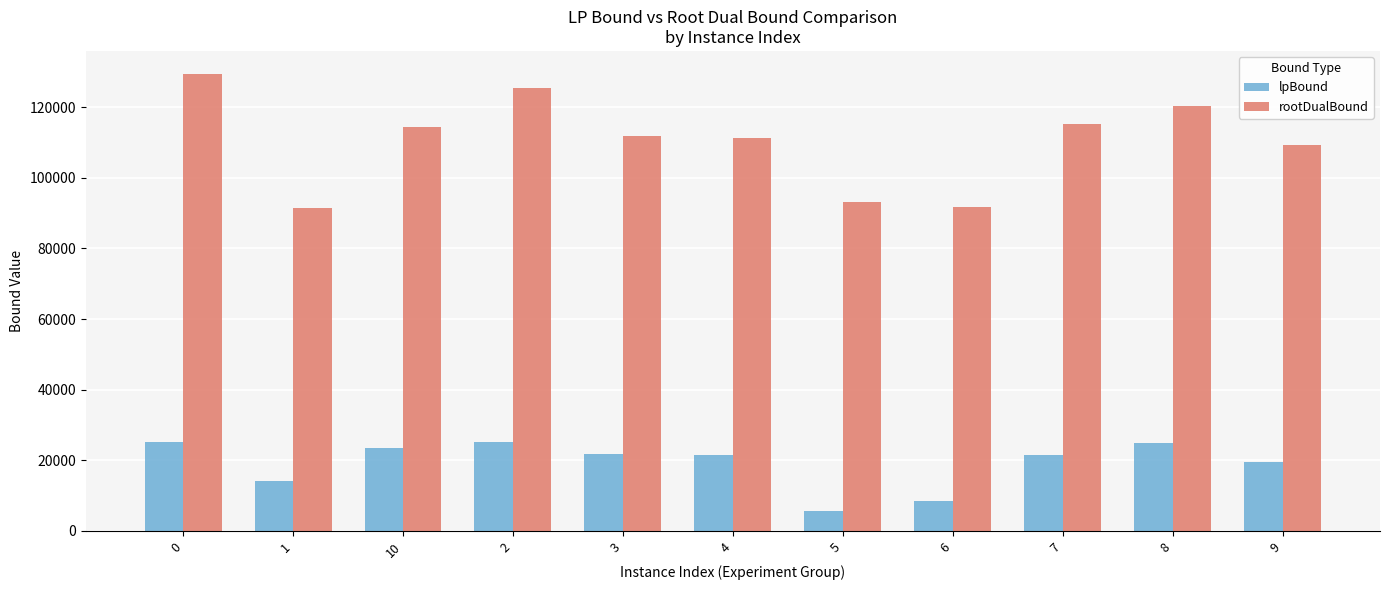

What is the total value across all series at 5?

98966.8